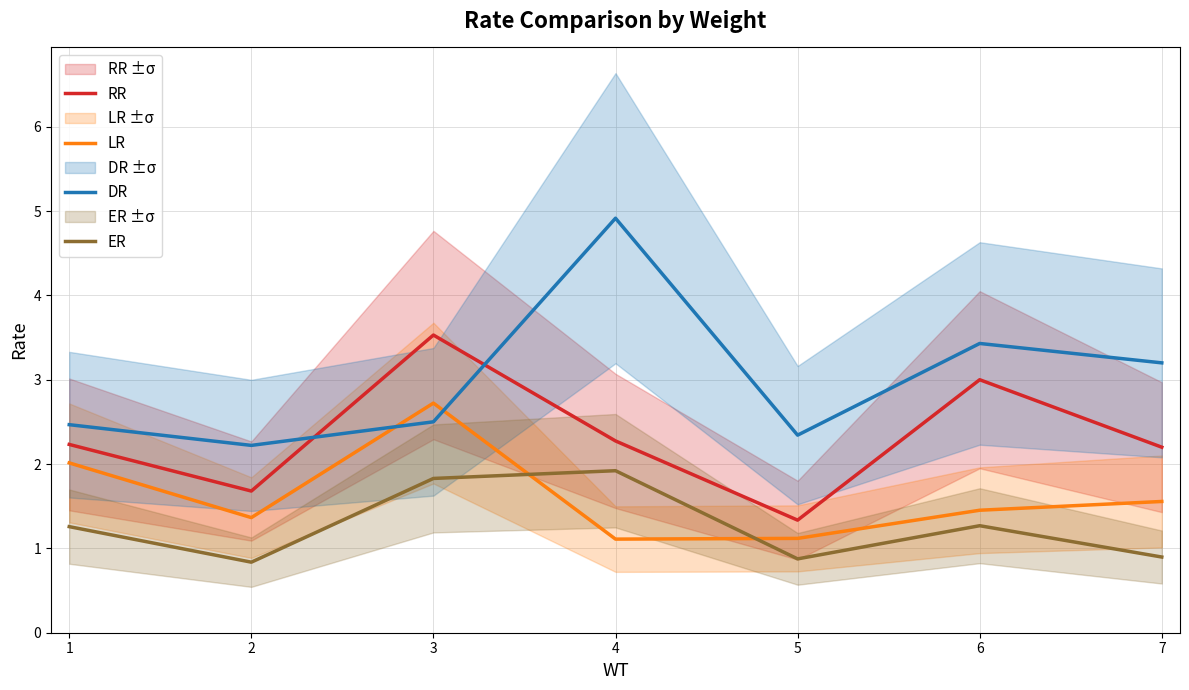

Reading left to right, transcribe all the data shown in this chart.

RR: 2.2	1.7	3.5	2.3	1.3	3.0	2.2
LR: 2.0	1.4	2.7	1.1	1.1	1.5	1.6
DR: 2.5	2.2	2.5	4.9	2.3	3.4	3.2
ER: 1.3	0.8	1.8	1.9	0.9	1.3	0.9